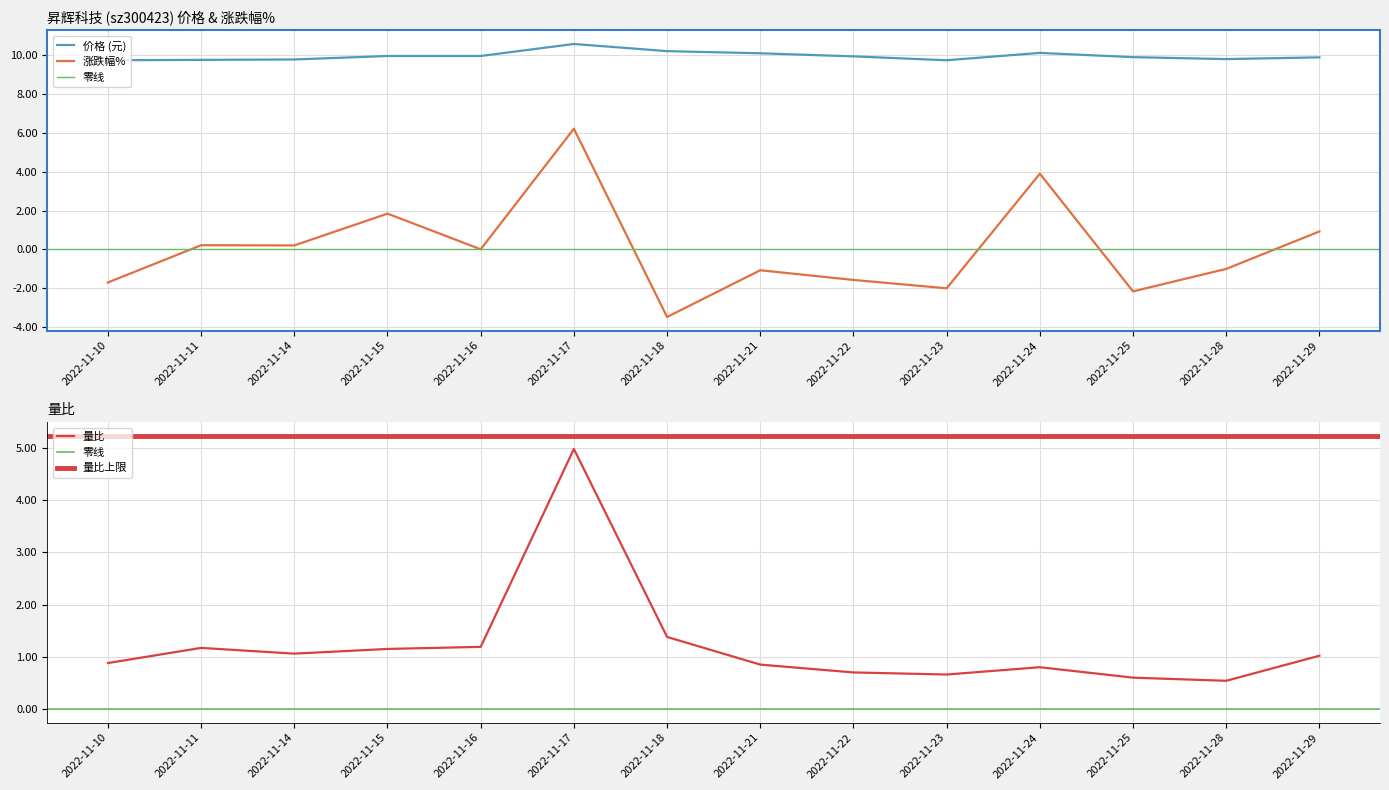

What value does the 价格 series have at 2022-11-22?

9.9